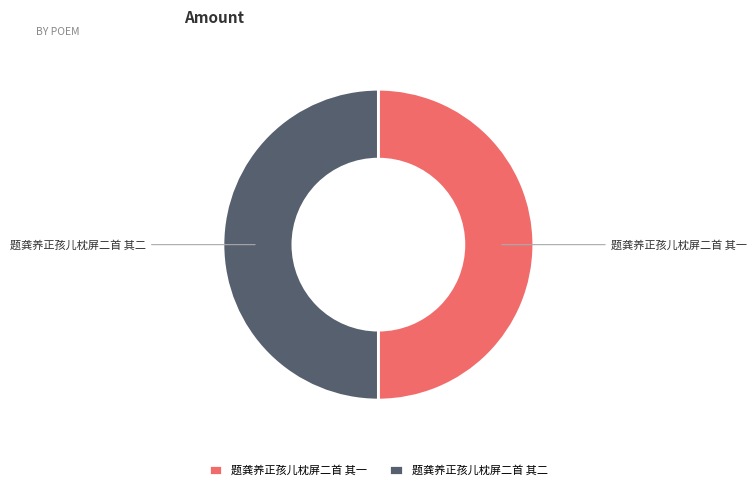

How many slices are in this pie chart?

2